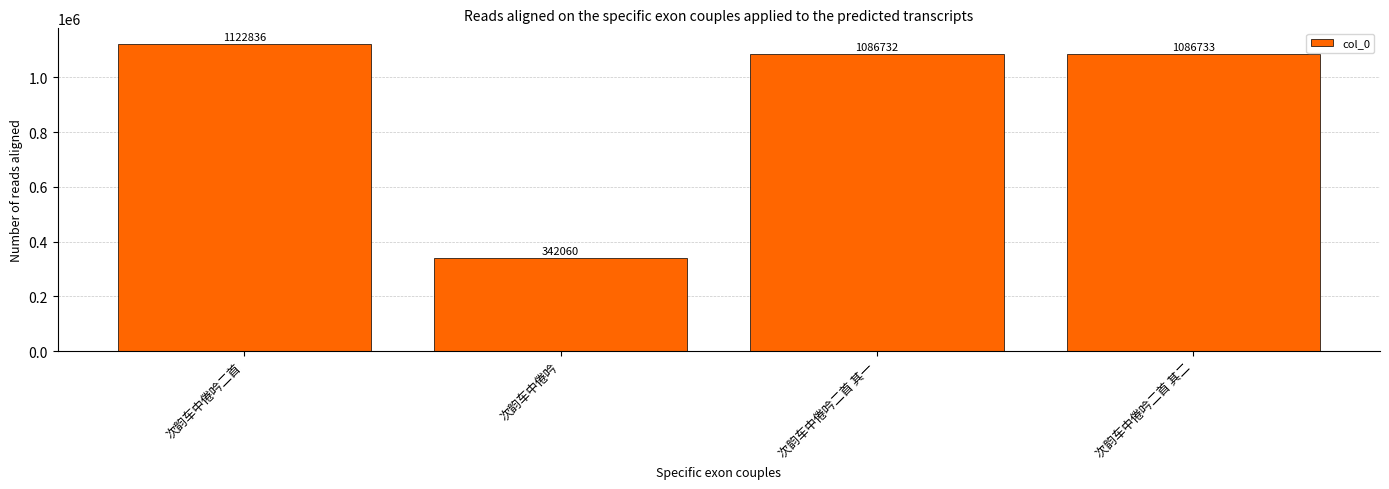

Where does the data first go above 1086733?

次韵车中倦吟二首